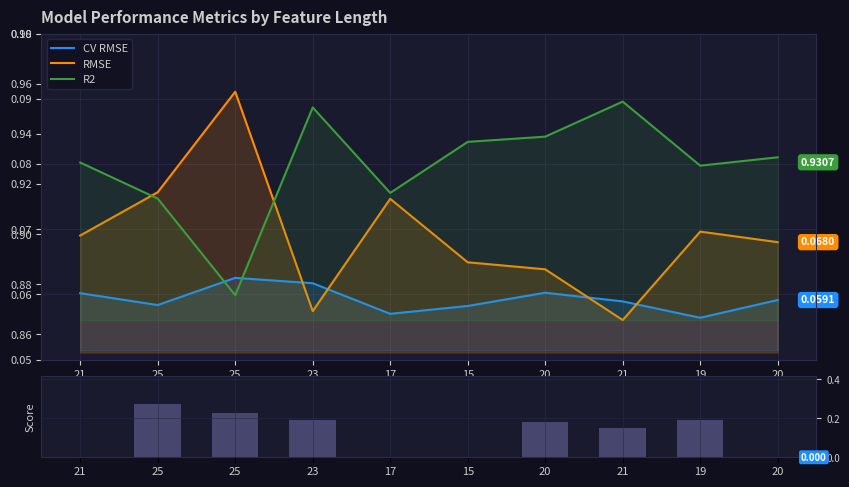

List the series in order of their peak value, highest first.

R2, Score, RMSE, CV RMSE